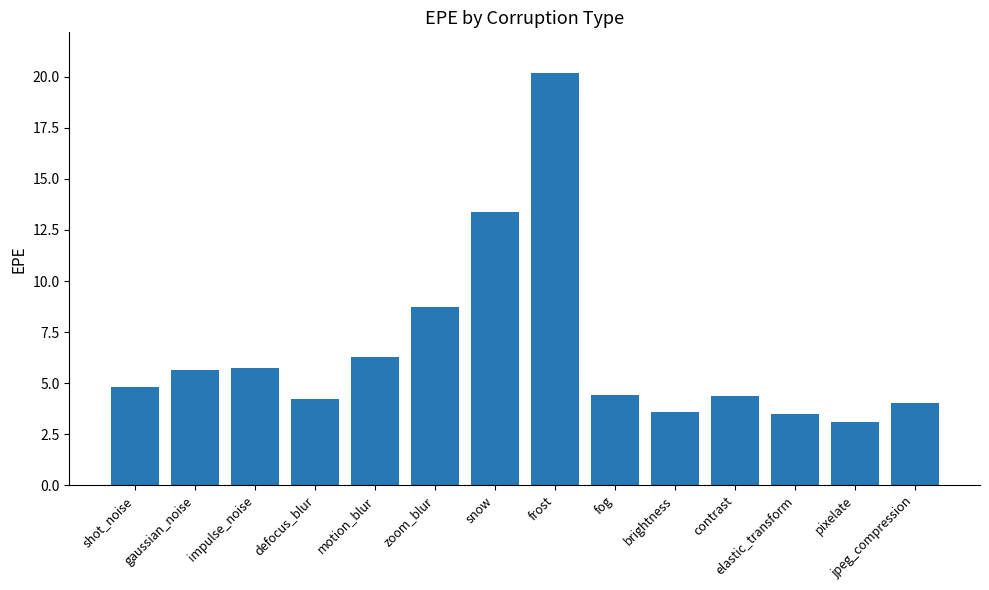

Are the bars grouped side by side (vs. stacked)?

No